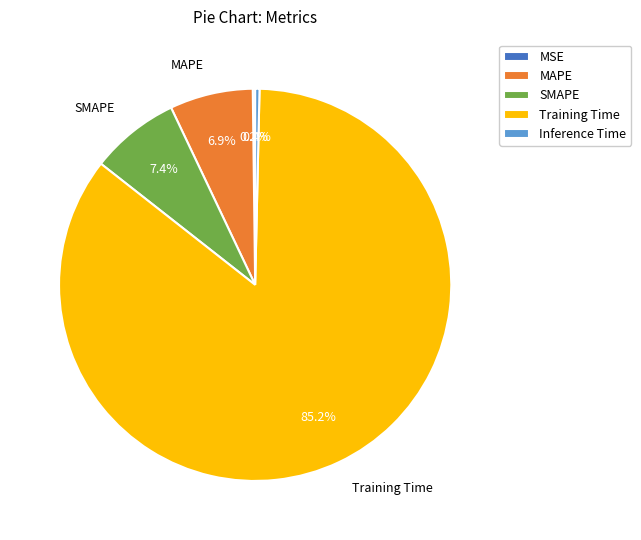

True or false: MAPE accounts for 19% of the total.

False